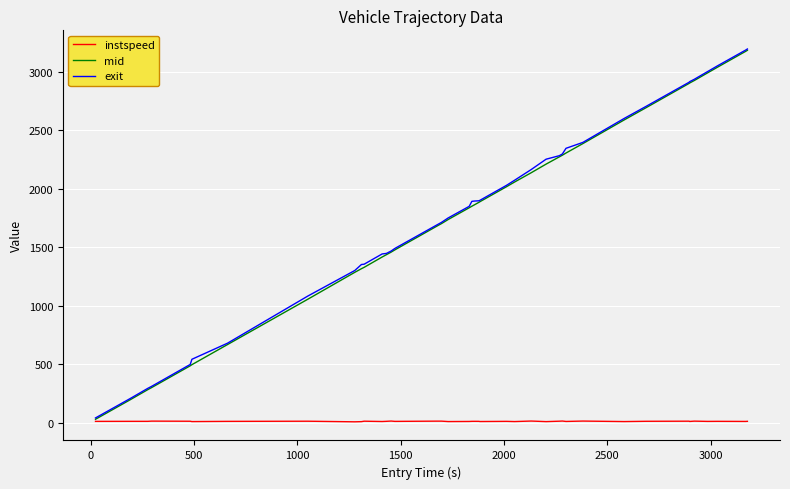

Which series has the largest range (max minus min)?

mid